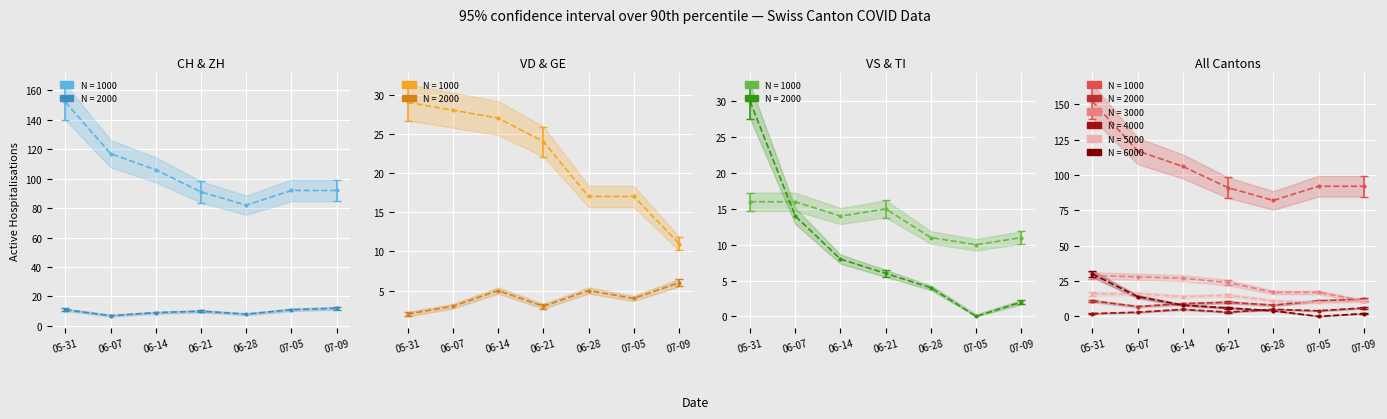

What position from the left is 07-09?

7